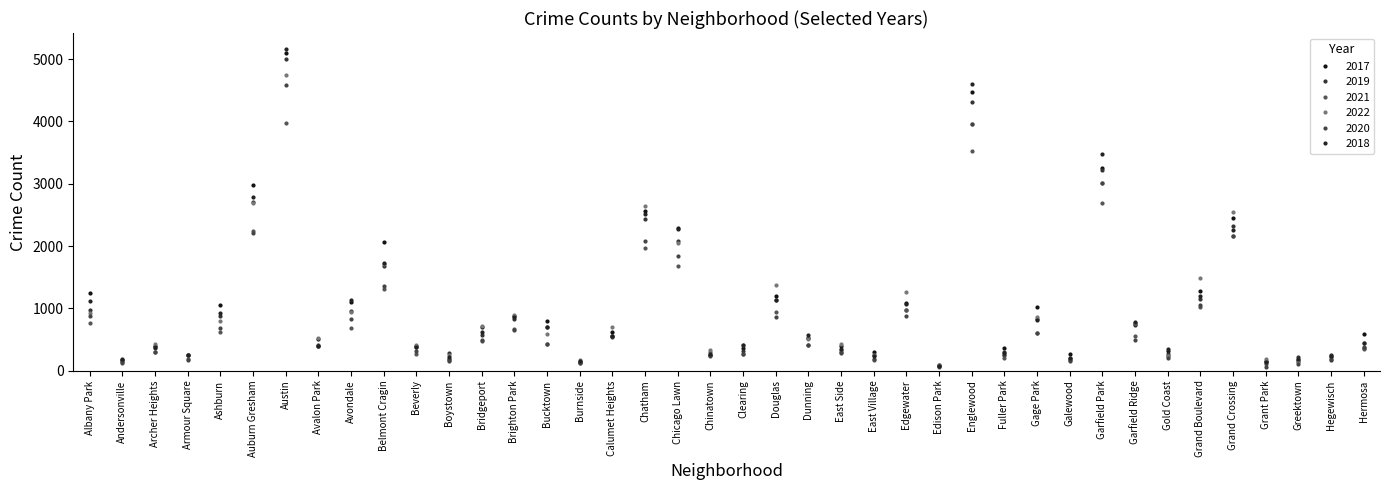

Which series ends up on top after the final intersection of 2017 and 2019?

2017